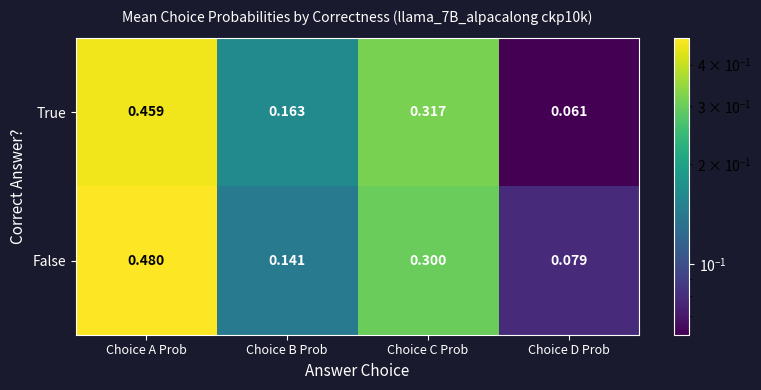

Which label corresponds to the smallest value in the chart?

Choice D Prob